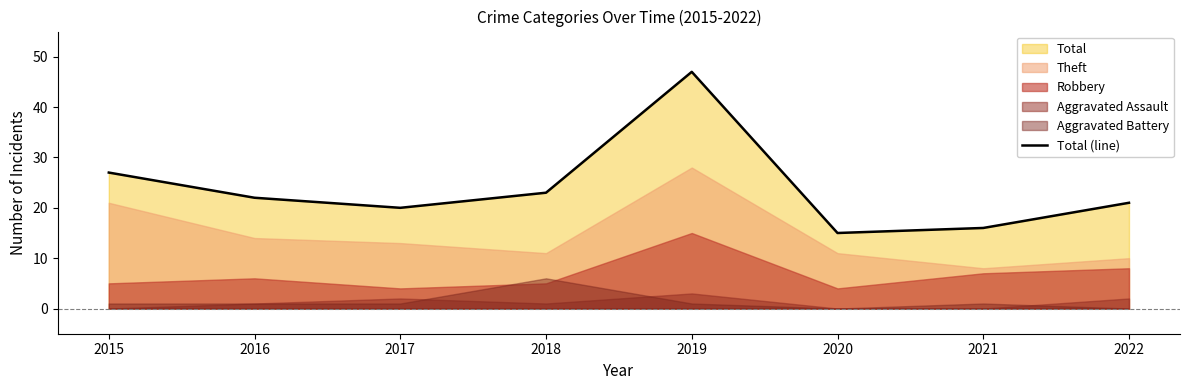

Reading left to right, list all the values displayed in this chart.

27	22	20	23	47	15	16	21